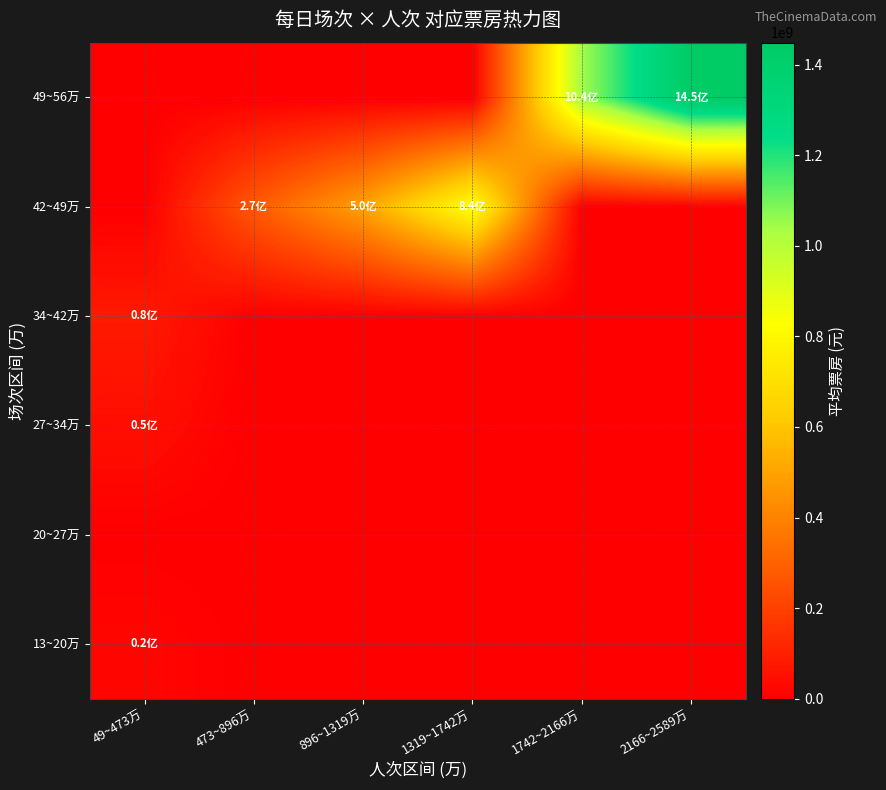

Which series has the widest spread of values?

49~56万